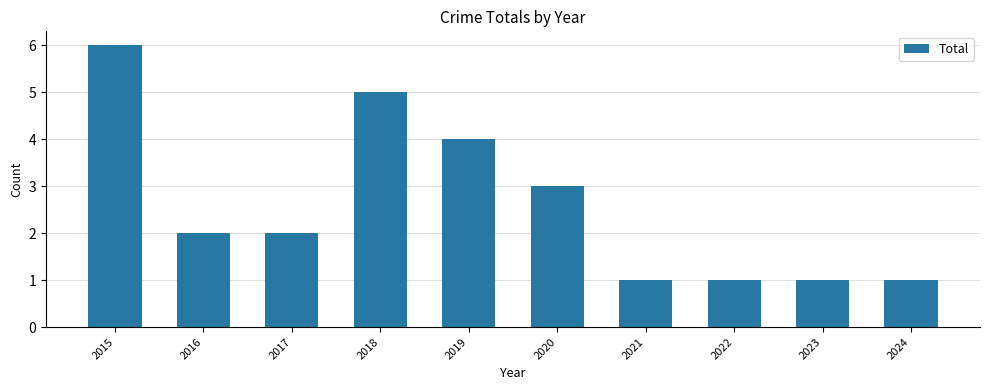

What is the difference between the values at 2023 and 2020?

2